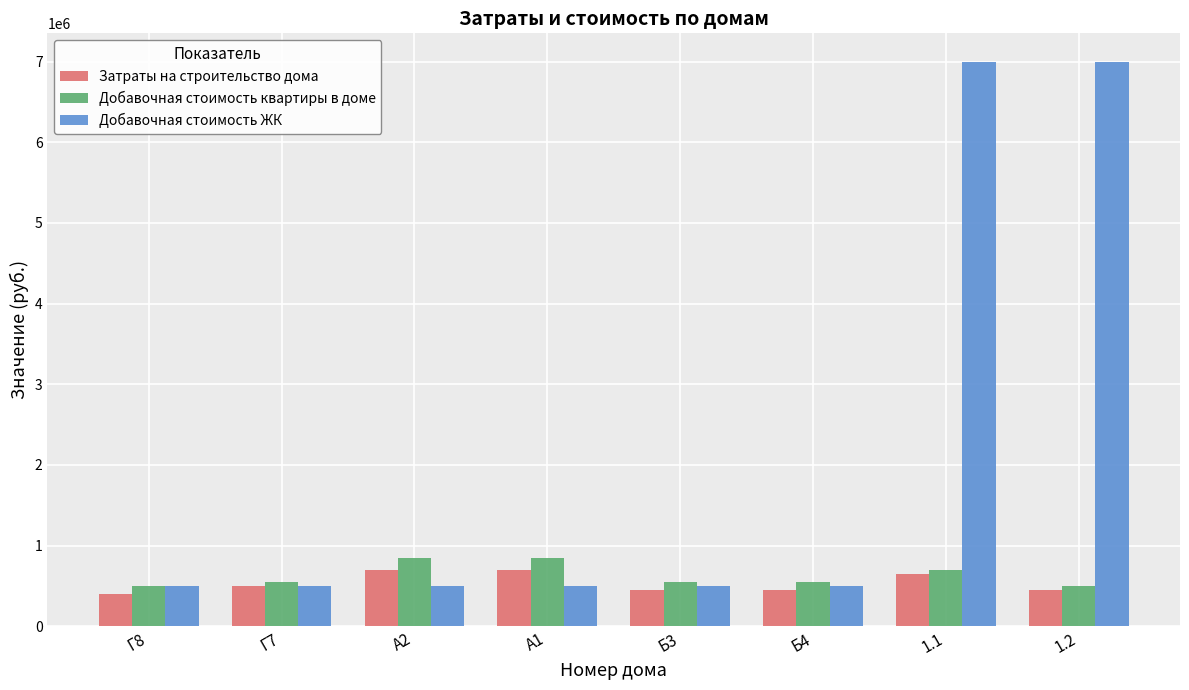

The value of Затраты на строительство дома at Г7 is 500000. True or false?

True